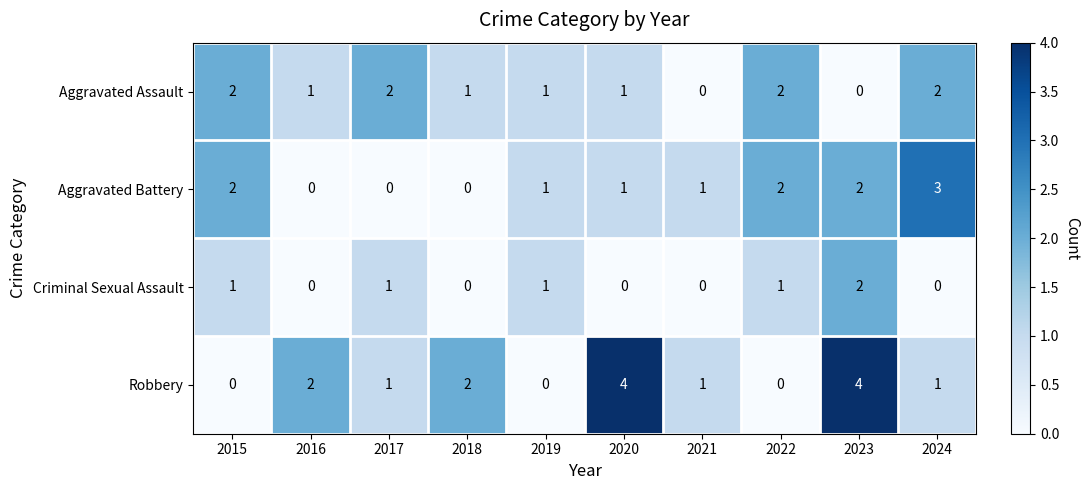

Count the number of data series in this chart.

4